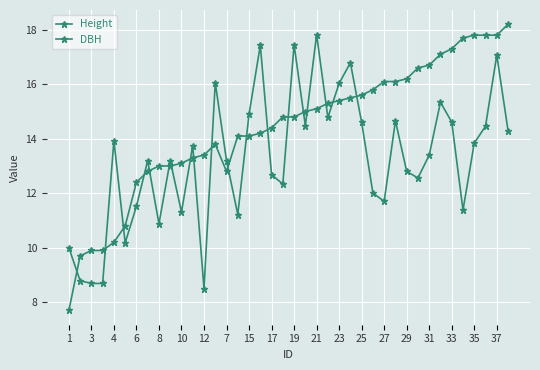

Reading left to right, list all the values displayed in this chart.

Height: 10.0	8.8	8.7	8.7	13.9	10.2	11.5	13.2	10.9	13.2	11.3	13.8	8.5	16.1	13.2	11.2	14.9	17.4	12.7	12.3	17.4	14.5	17.8	14.8	16.0	16.8	14.6	12.0	11.7	14.7	12.8	12.6	13.4	15.3	14.6	11.4	13.8	14.5	17.1	14.3
DBH: 7.7	9.7	9.9	9.9	10.2	10.8	12.4	12.8	13.0	13.0	13.1	13.3	13.4	13.8	12.8	14.1	14.1	14.2	14.4	14.8	14.8	15.0	15.1	15.3	15.4	15.5	15.6	15.8	16.1	16.1	16.2	16.6	16.7	17.1	17.3	17.7	17.8	17.8	17.8	18.2